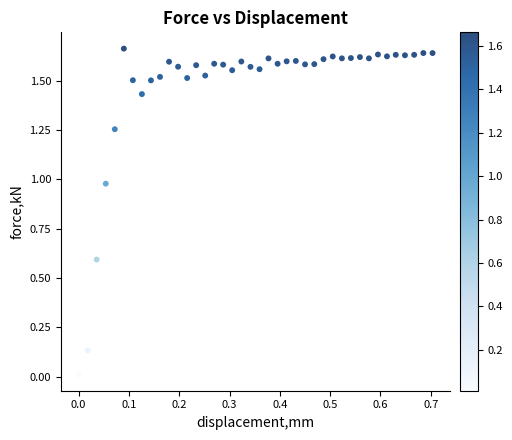

What is the range of X values (max minus min)?

0.7